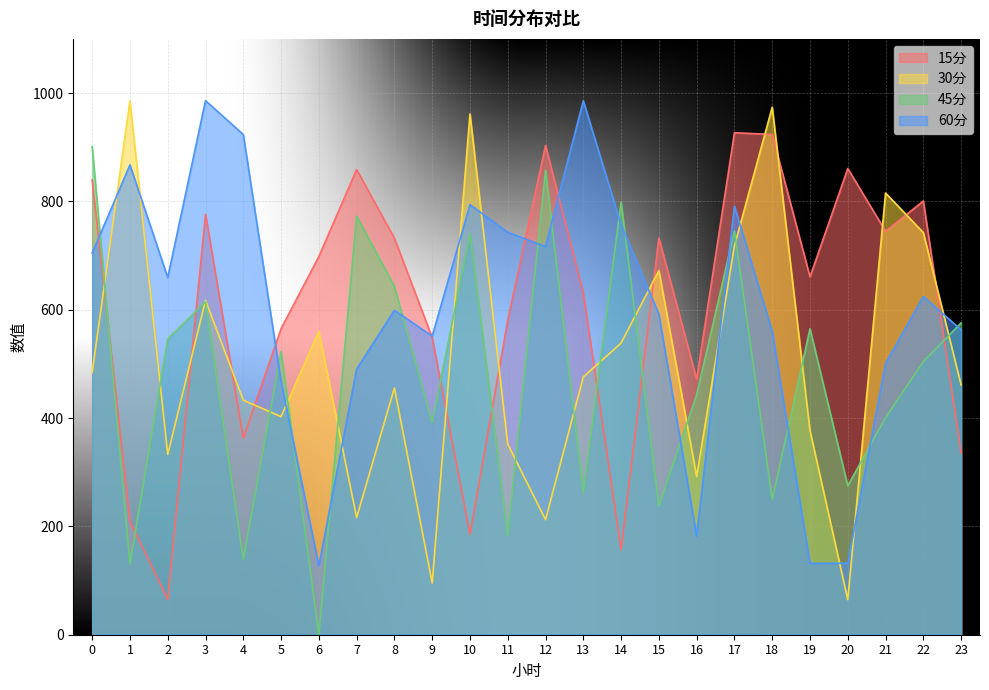

How many data points in 45分 are above 522?

12